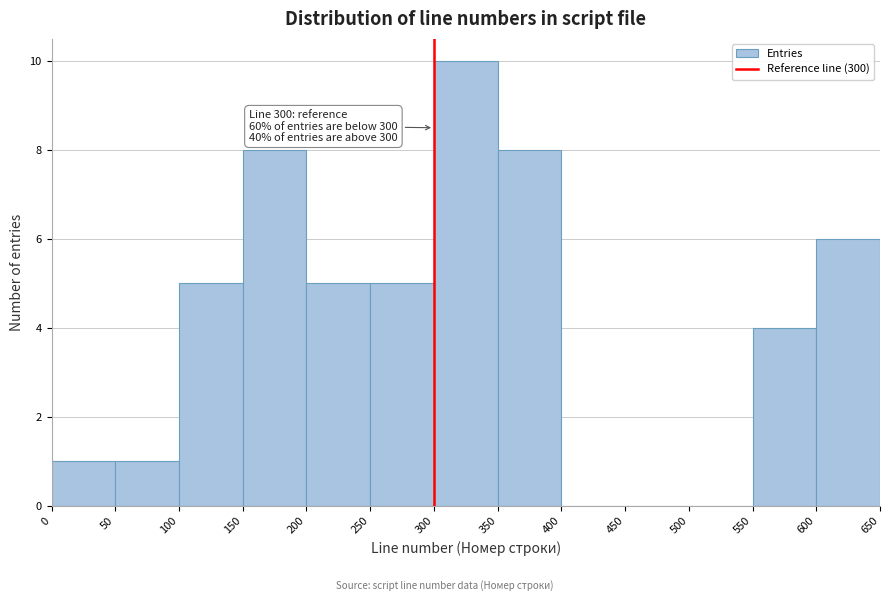

Which range on the x-axis has the tallest bar?

300 to 350